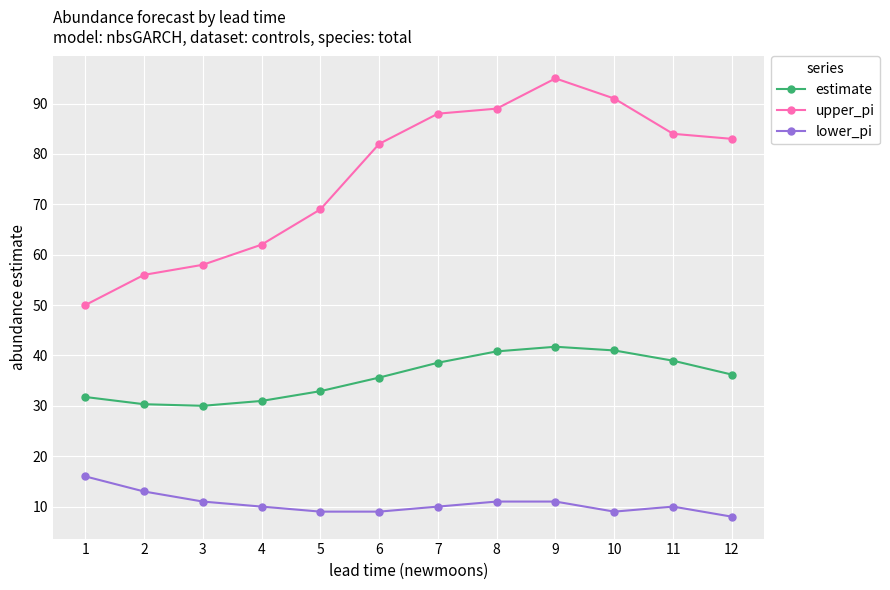

Does the chart have visible grid lines?

Yes